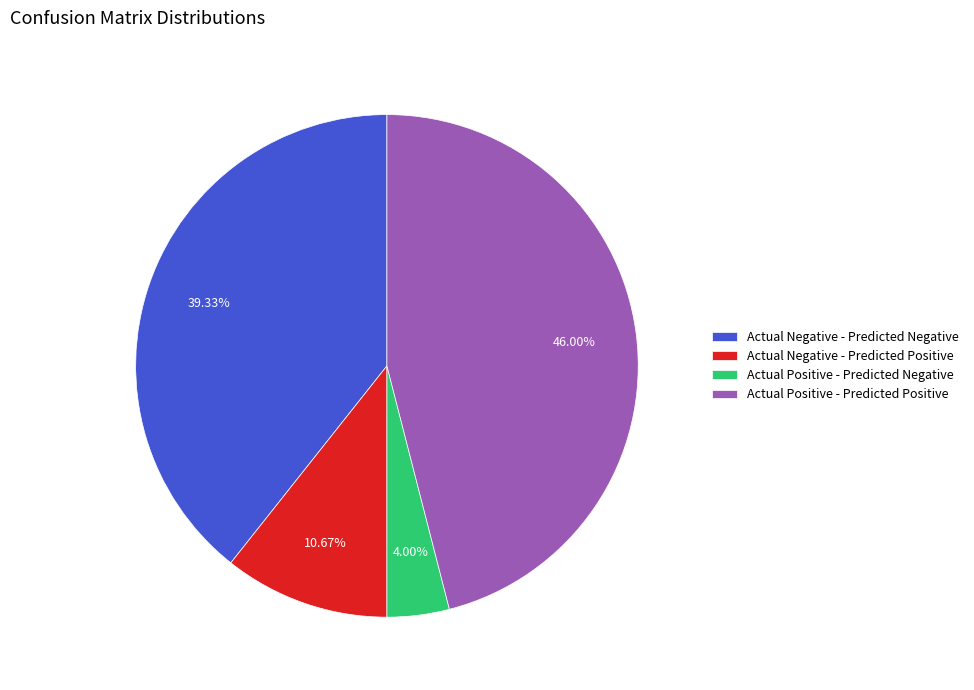

Which category has the biggest portion of the pie?

Actual Positive - Predicted Positive